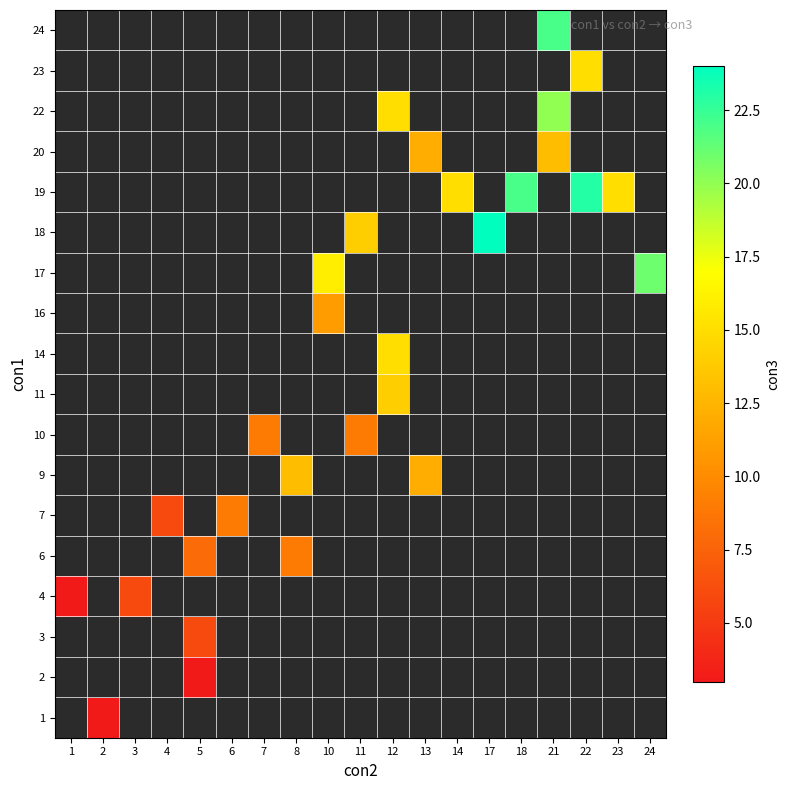

Count the number of categories in the chart.

19